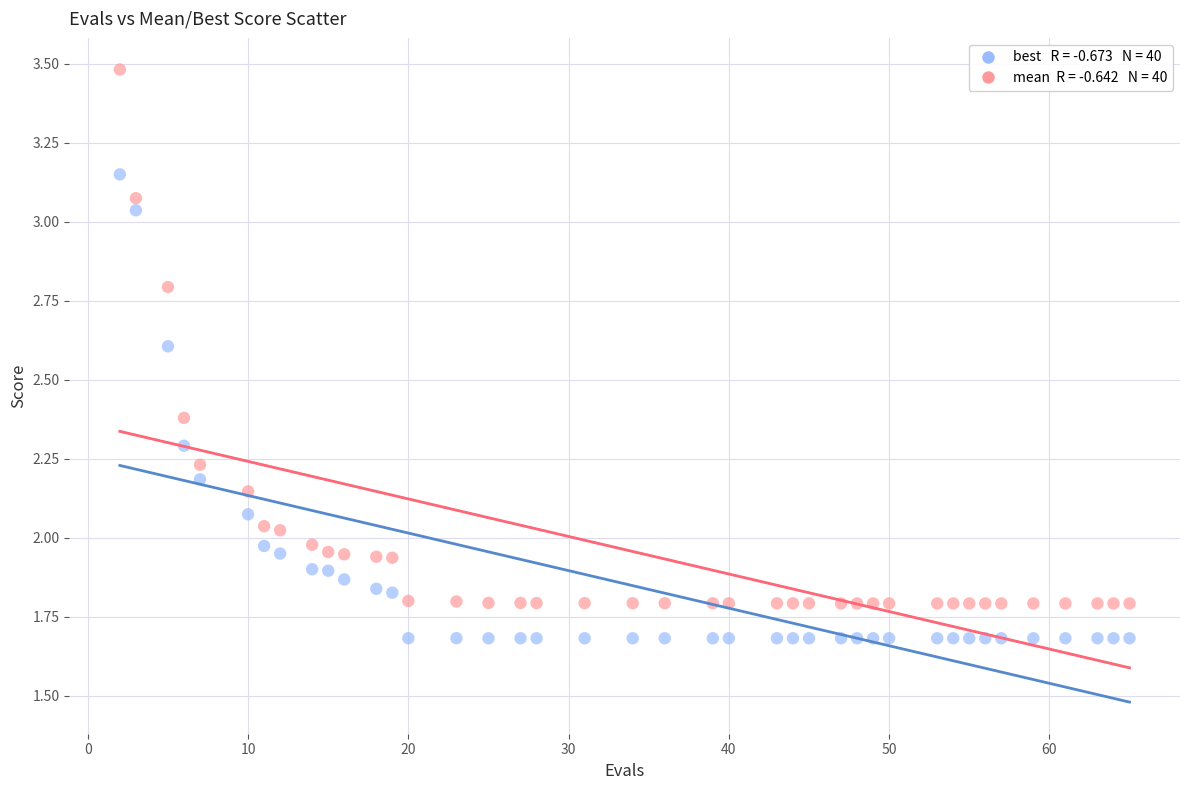

Across all data points, what is the range of X values (max minus min)?

63.0